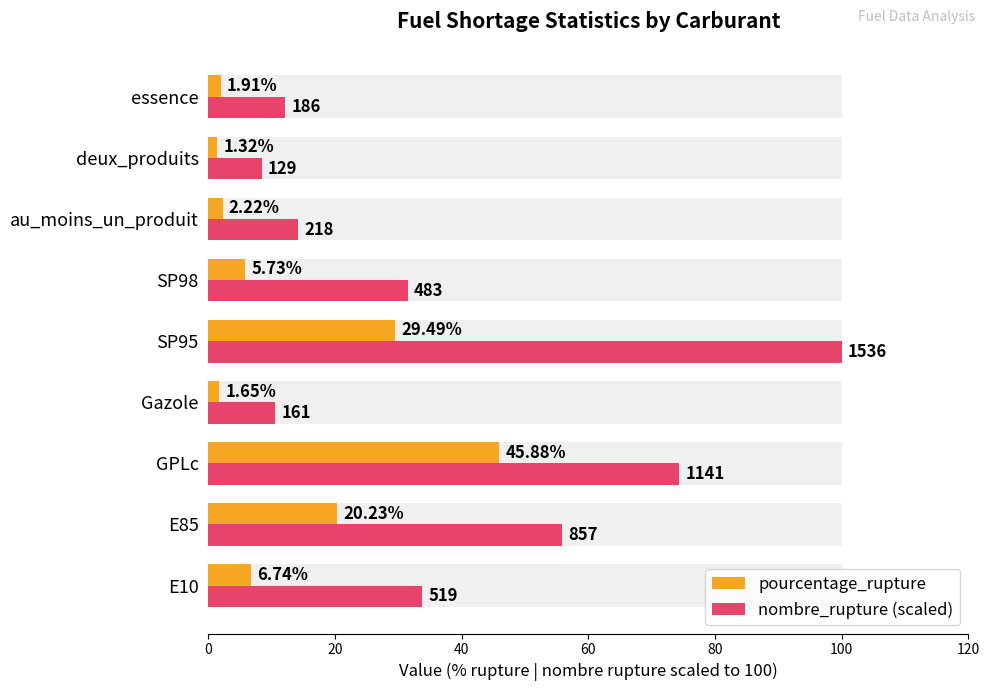

The pourcentage_rupture series shows 20.2 at E85. True or false?

True